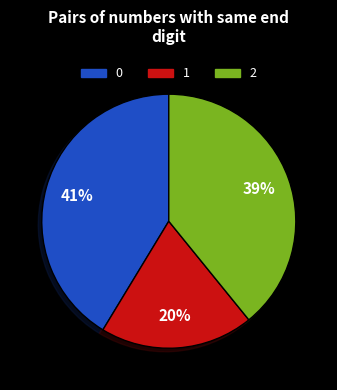

What percentage is the 2 slice, to the nearest percent?

39%